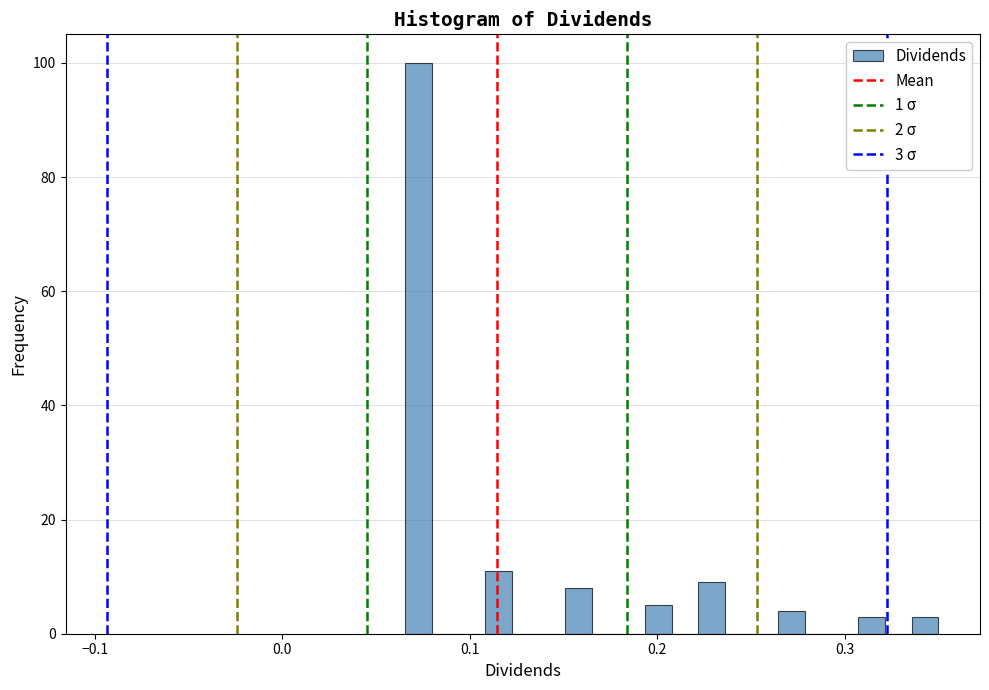

Around what value on the x-axis is the tallest bar? Give the approximate position of its centre, as read against the axis.

0.07